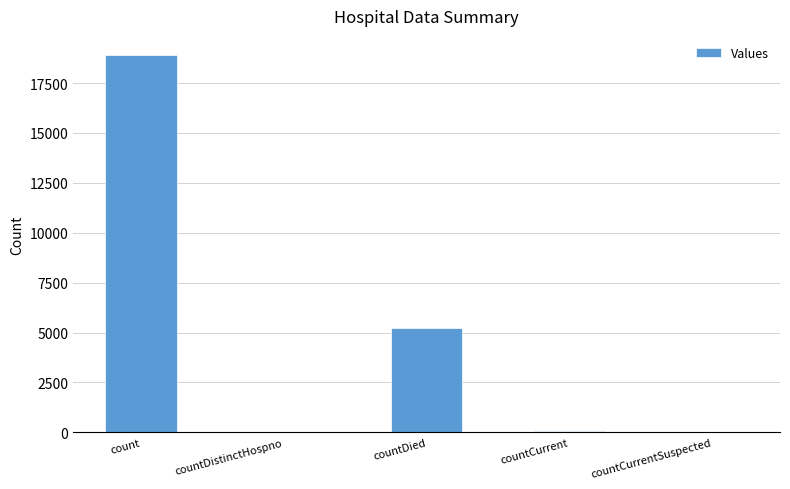

Which category has the highest value across all series?

count